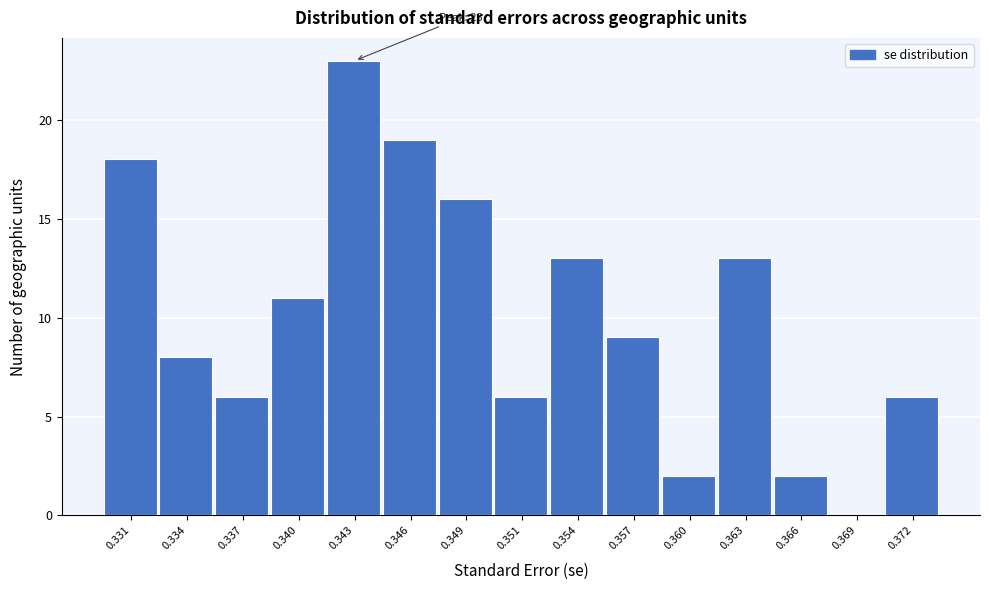

Reading left to right, list all the values displayed in this chart.

0.331=18	0.334=8	0.337=6	0.340=11	0.343=23	0.346=19	0.349=16	0.351=6	0.354=13	0.357=9	0.360=2	0.363=13	0.366=2	0.369=0	0.372=6